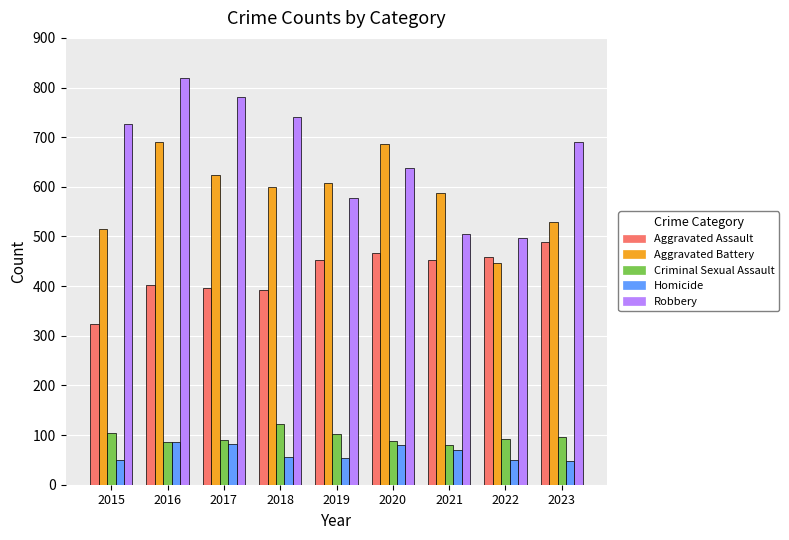

The value of Aggravated Assault at 2017 is 232. True or false?

False